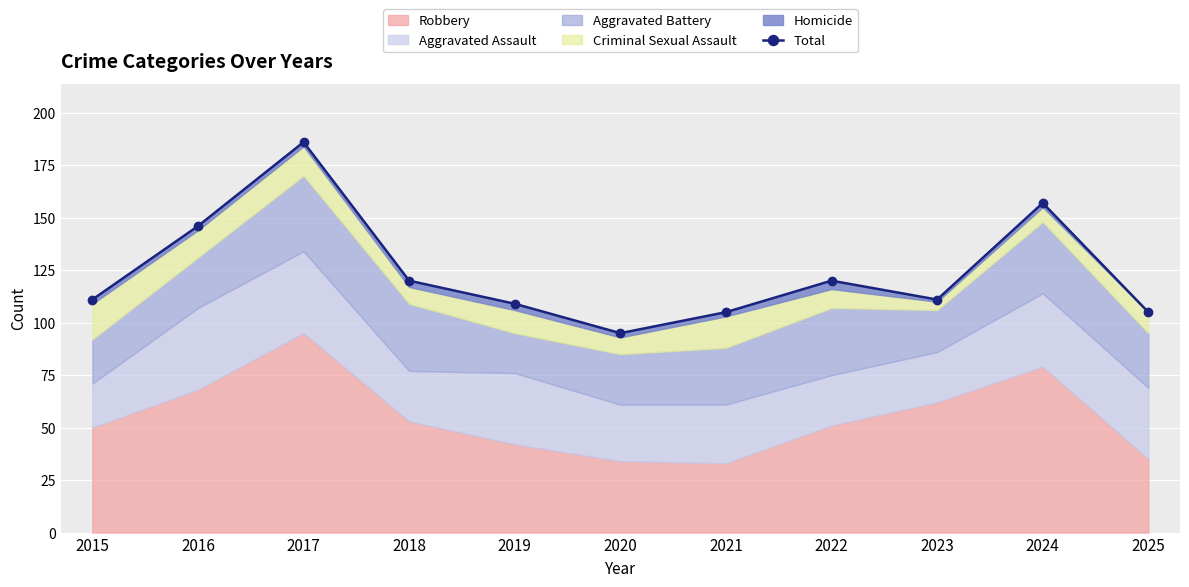

What is the change in value from 2015 to 2024?

+46